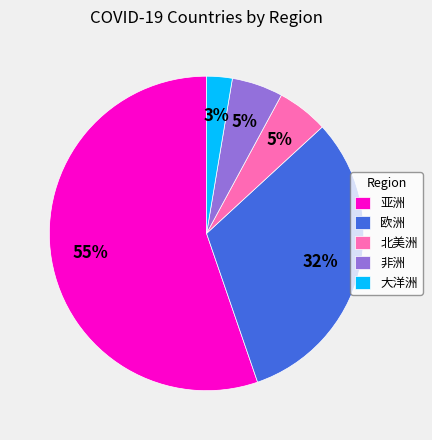

The 北美洲 slice represents 1% of the pie. True or false?

False